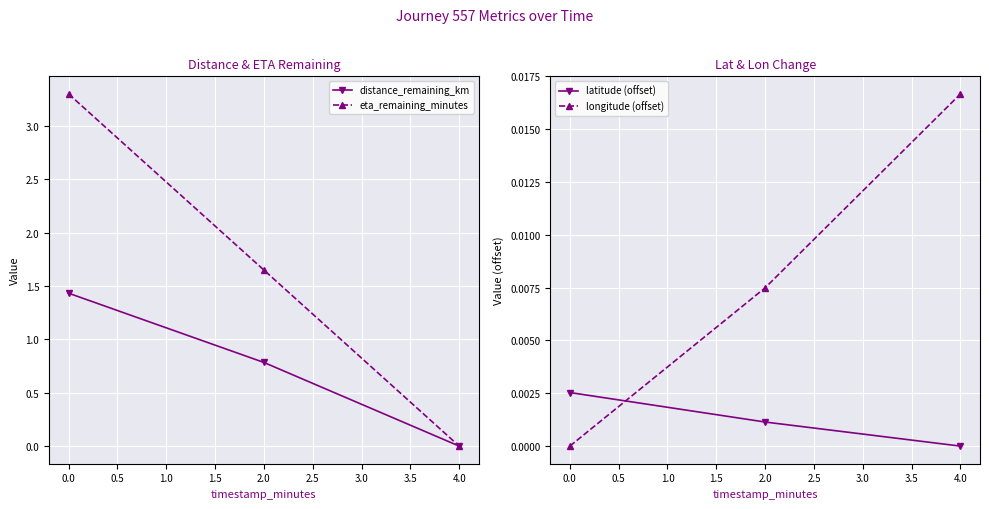

How many data points in latitude (offset) are above 0?

2